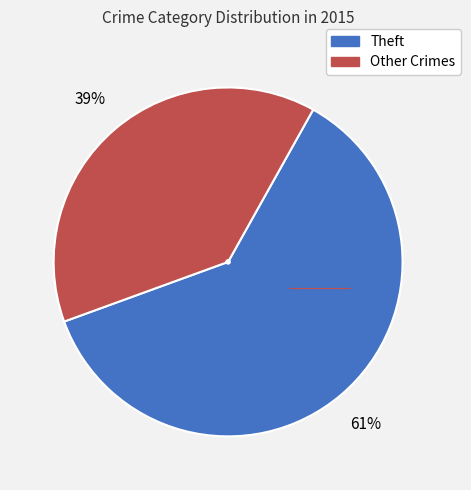

To the nearest percent, what is the average slice percentage?

50%